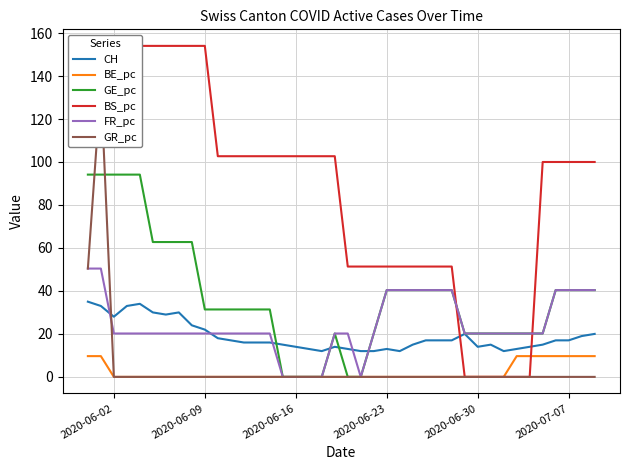

True or false: GE_pc has a value of 65.8 at 2020-07-07.

False